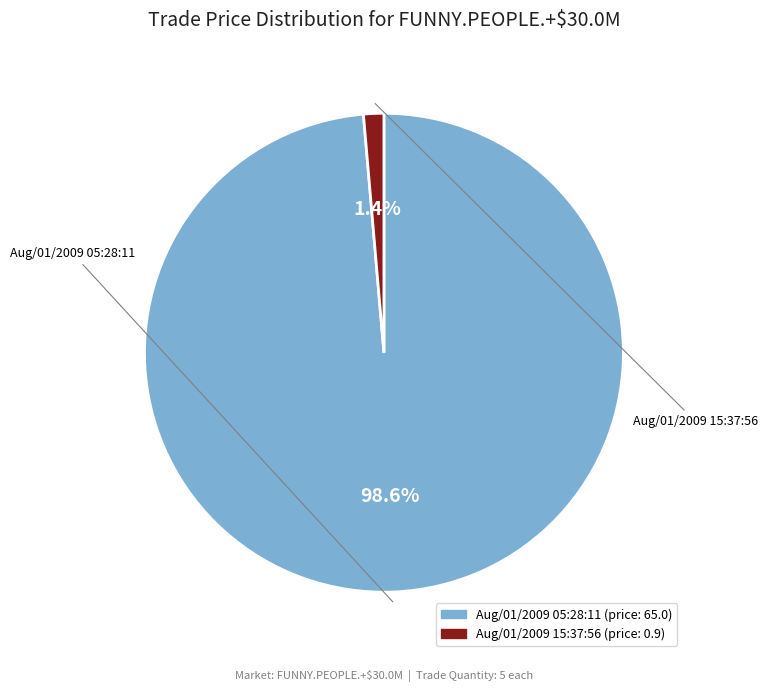

To the nearest percent, what is the difference between the largest and smallest slice percentages?

97%